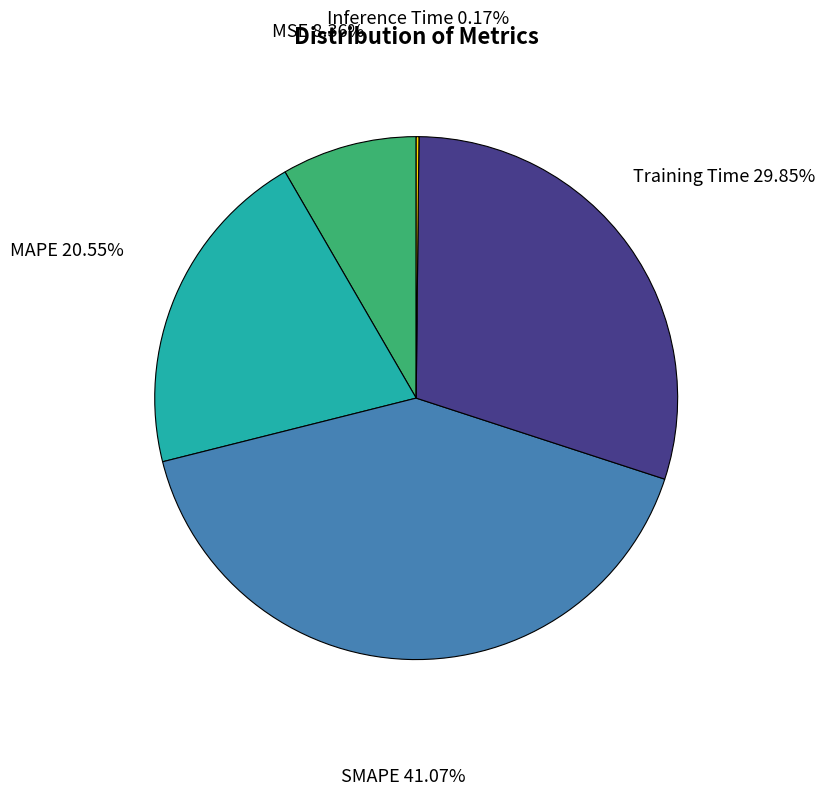

Is there a majority slice in this chart?

No